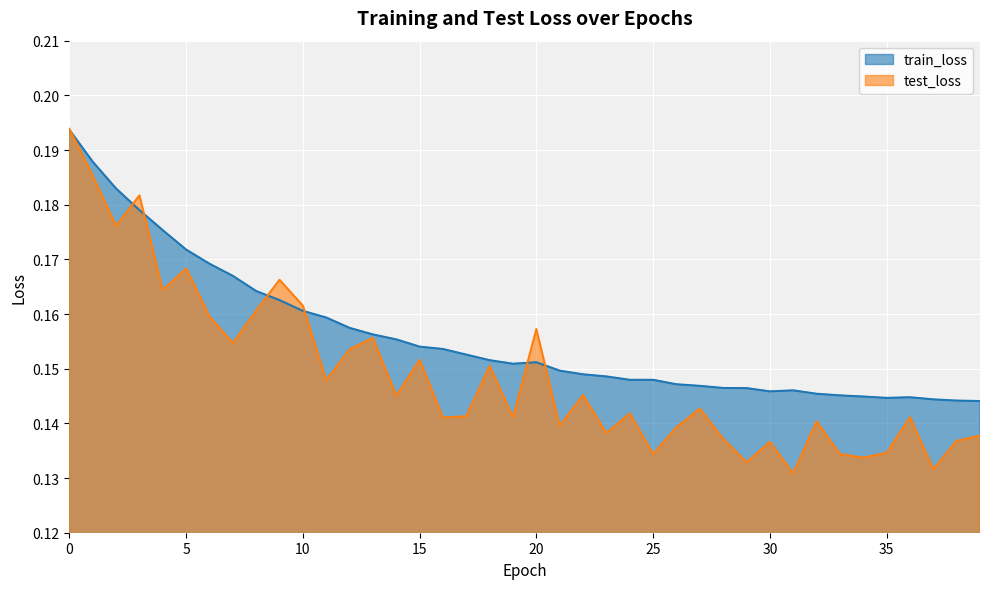

What is the highest value of the test_loss series?

0.2